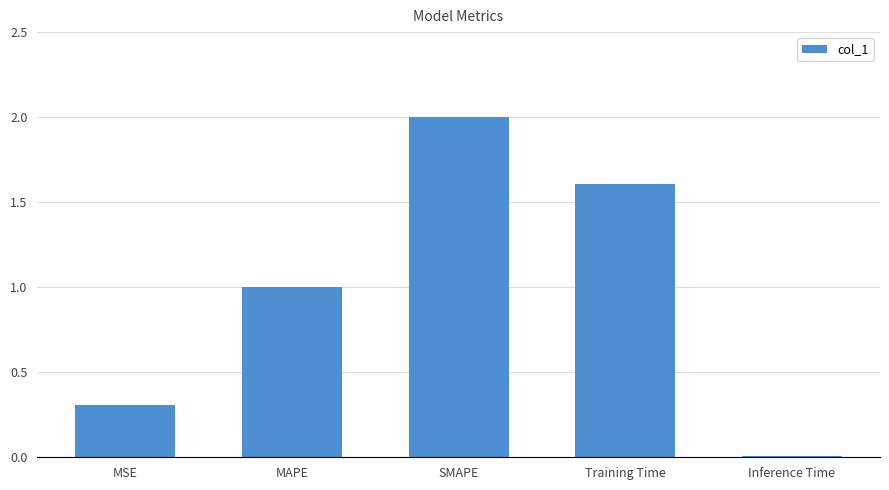

How many bars are there in total?

5